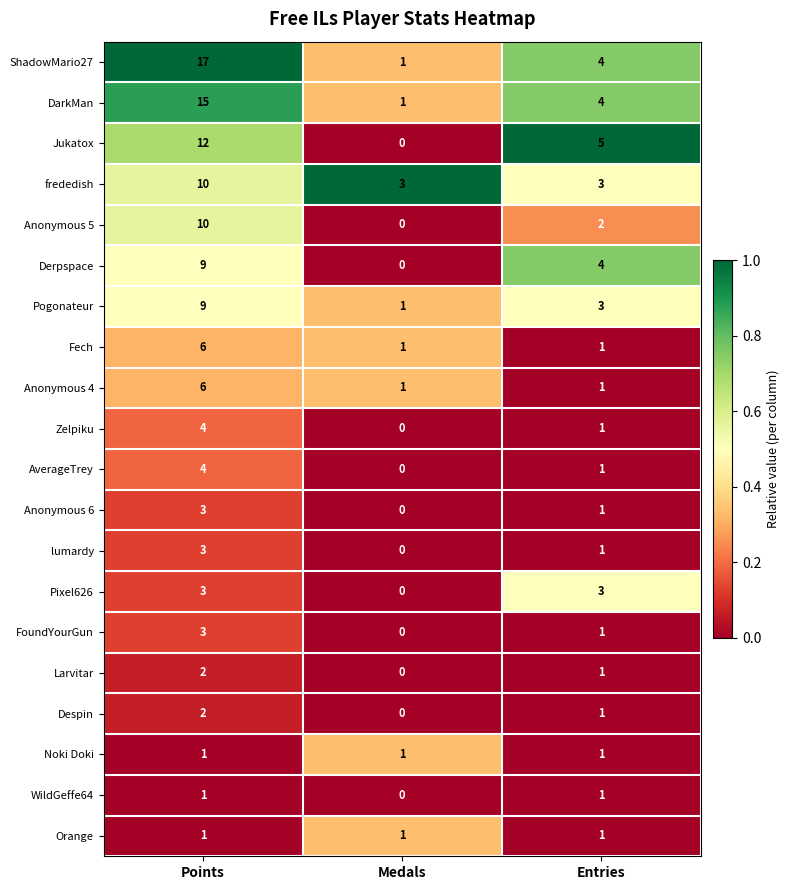

What is the sum of all AverageTrey values?

5